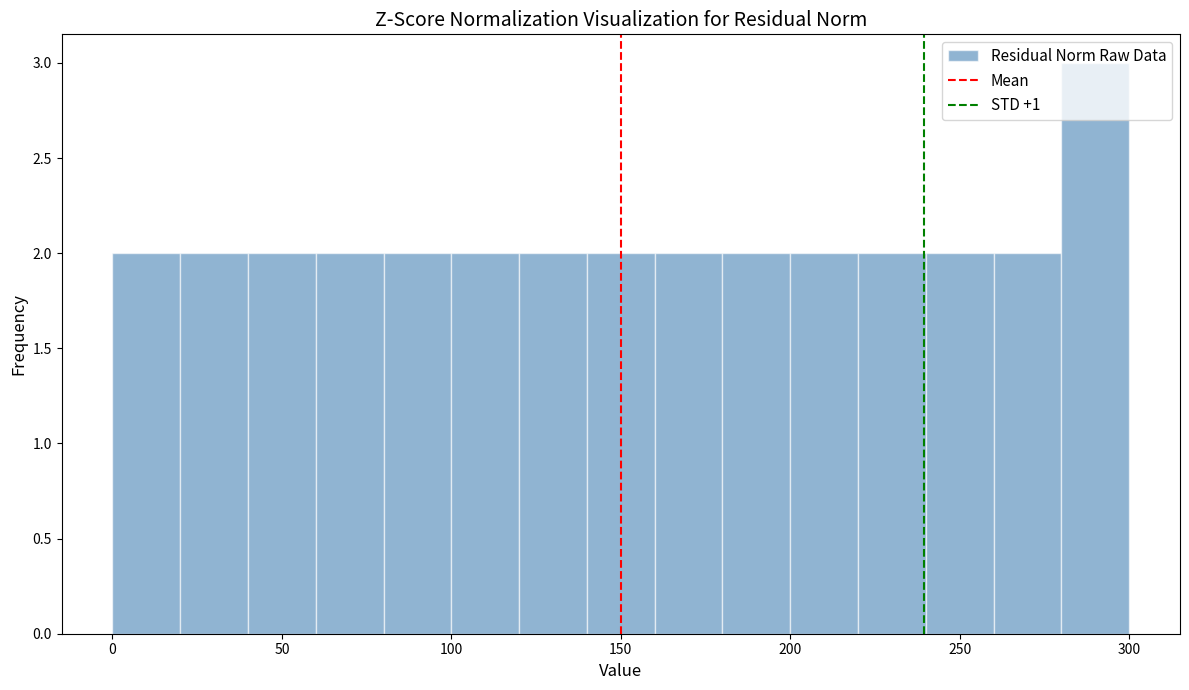

Over which range of the x-axis is the bar tallest?

280 to 300